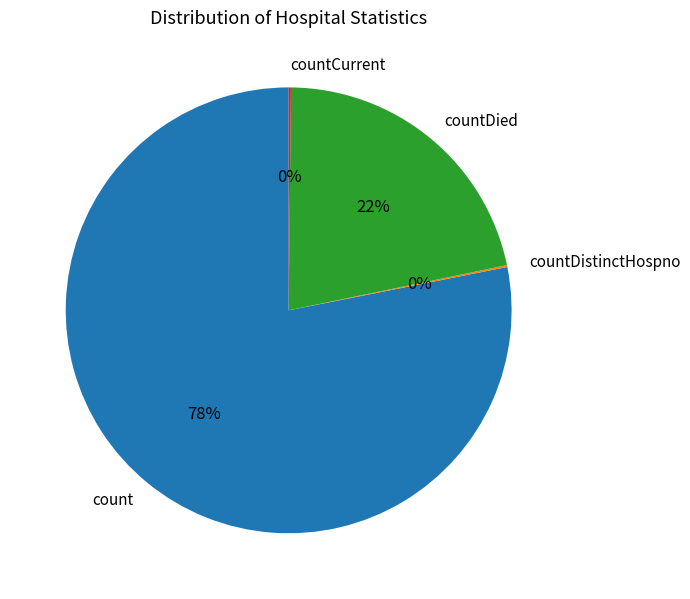

To the nearest percent, what percentage of the pie is count?

78%